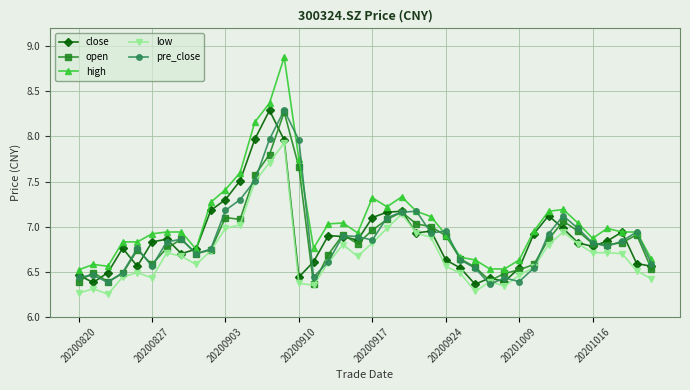

True or false: low and high cross at least once.

False